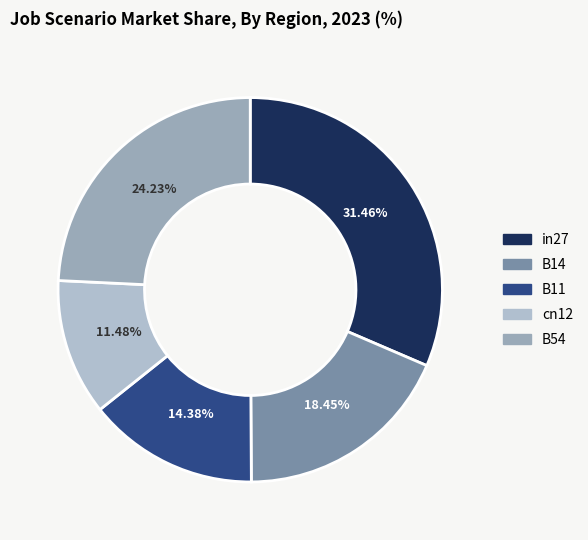

What is the ratio of the value at cn12 to the value at in27?

0.4